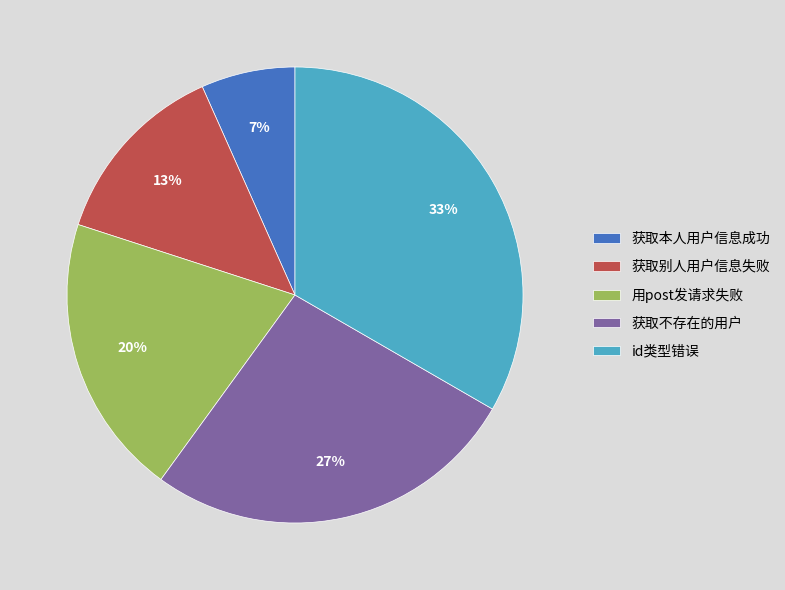

Which has a higher value, 获取别人用户信息失败 or 获取本人用户信息成功?

获取别人用户信息失败